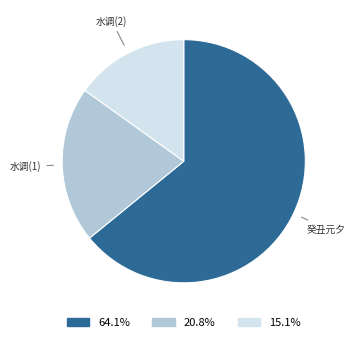

Does any single category account for the majority?

Yes